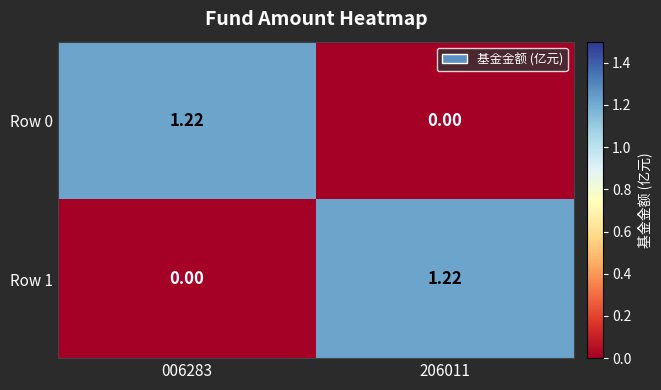

At which category is the sum across all series the highest?

006283